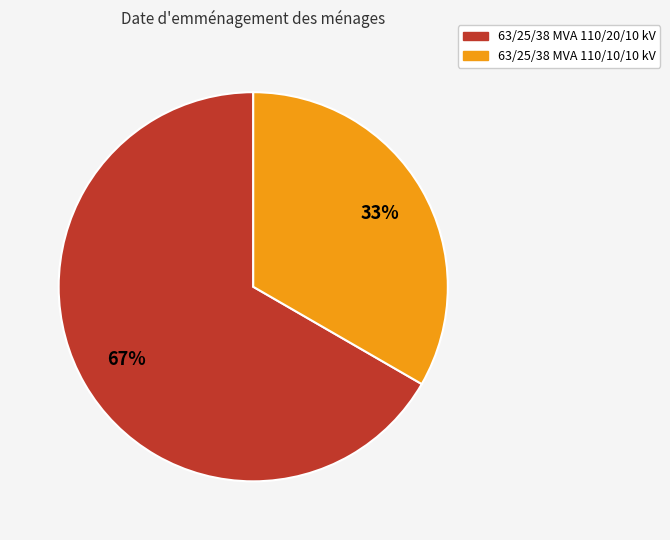

What is the smallest slice in the pie chart?

63/25/38 MVA 110/10/10 kV